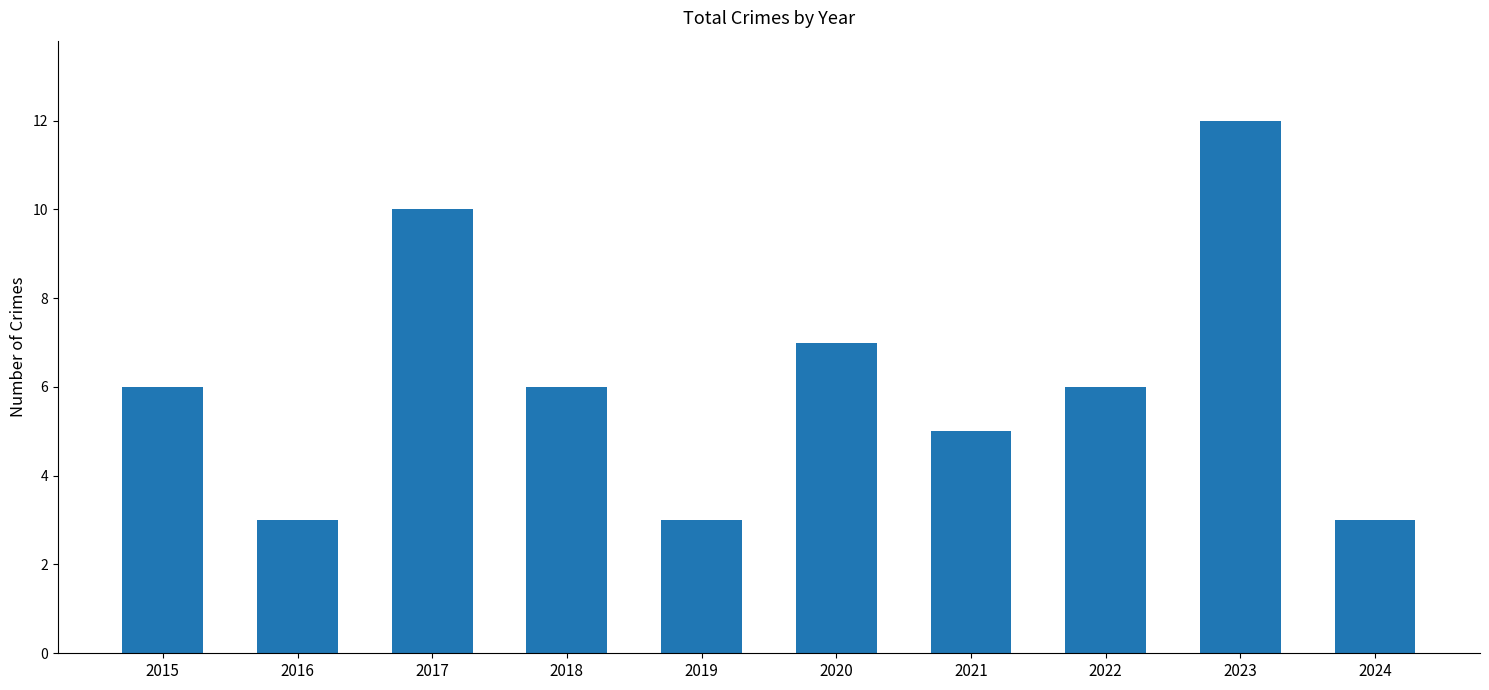

What is the ratio of the value at 2017 to the value at 2023?

0.8